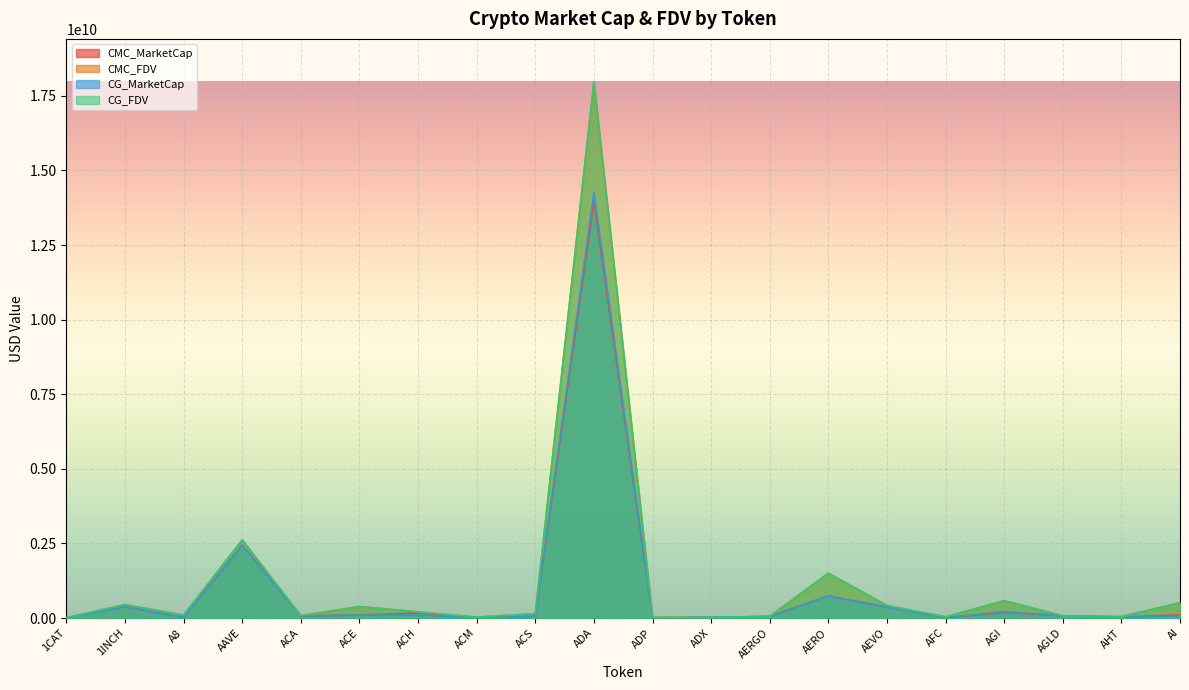

What is the sum of the CMC_FDV values at AI and ACH?

717975201.6